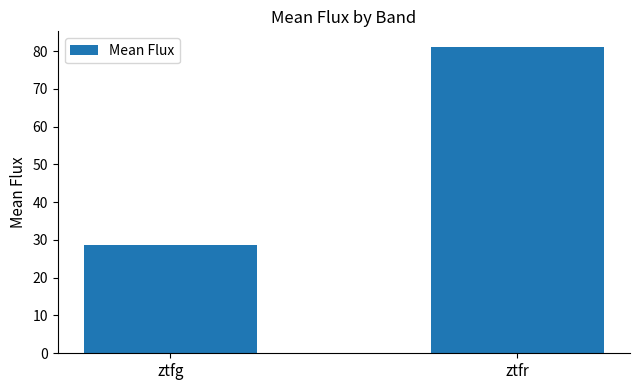

What is the difference between the maximum and minimum values?

52.5